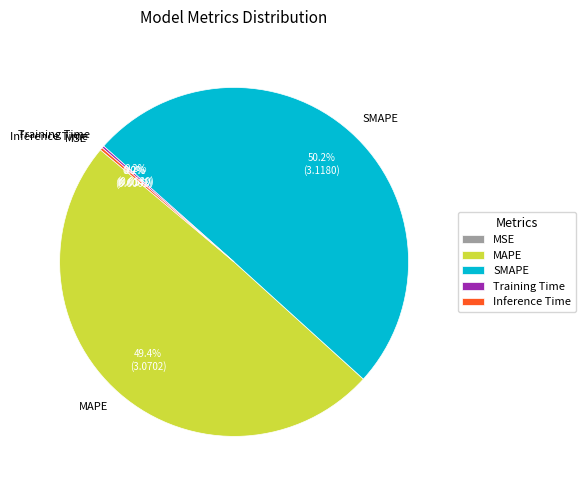

What percentage is NOT represented by SMAPE?

49.8%